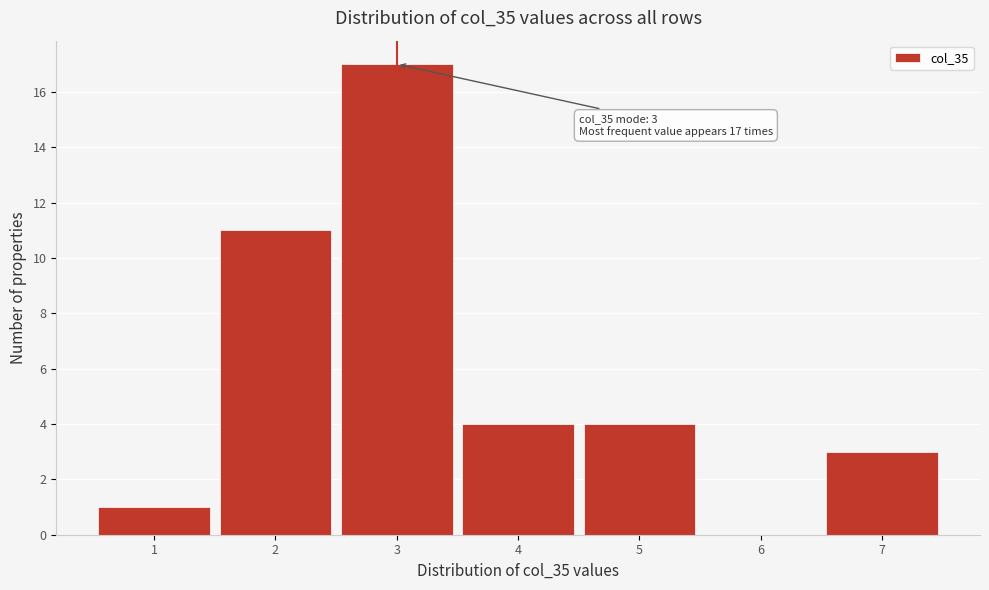

Over which range of the x-axis is the bar tallest?

2.5 to 3.5